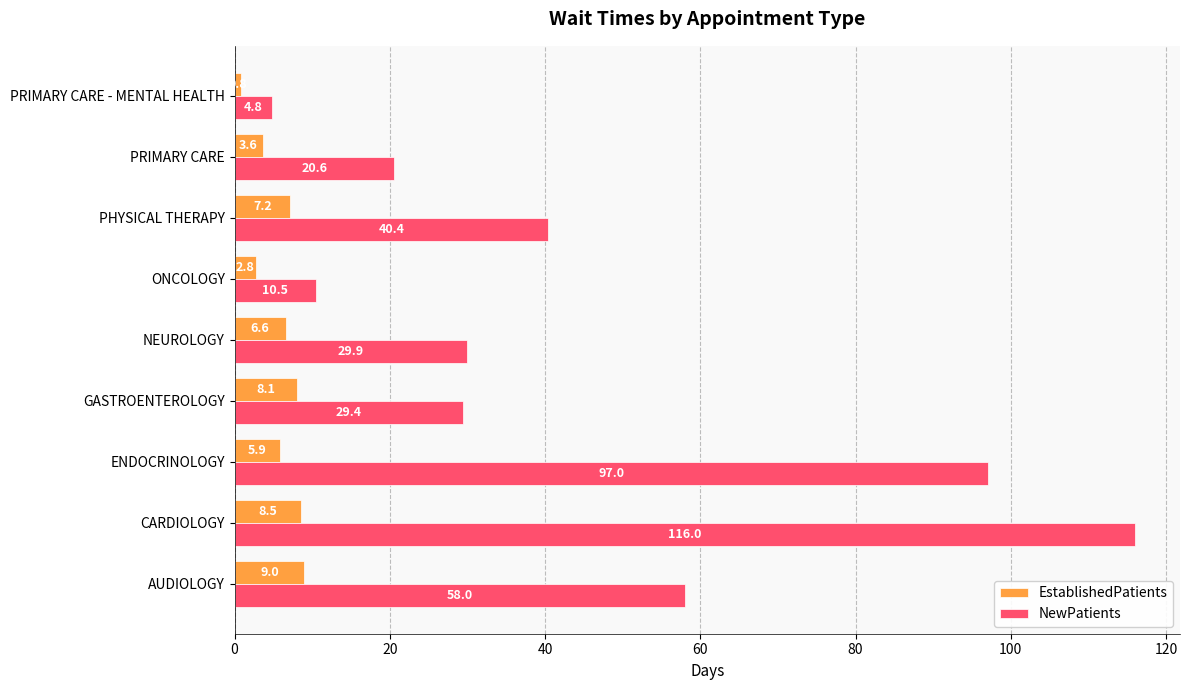

At which category is the sum across all series the highest?

CARDIOLOGY